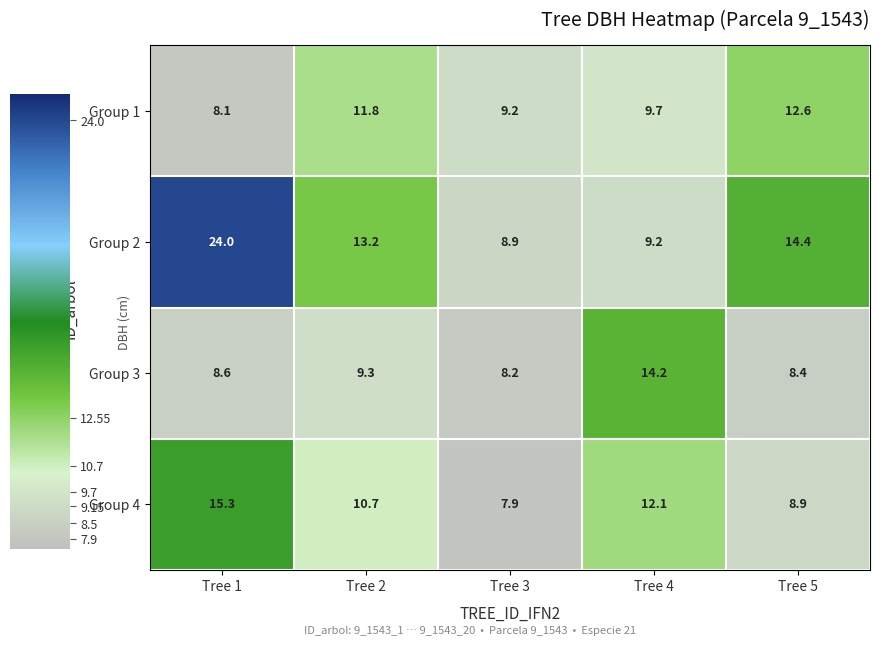

What is the difference between the maximum and second lowest values in the Group 1 series?

3.4